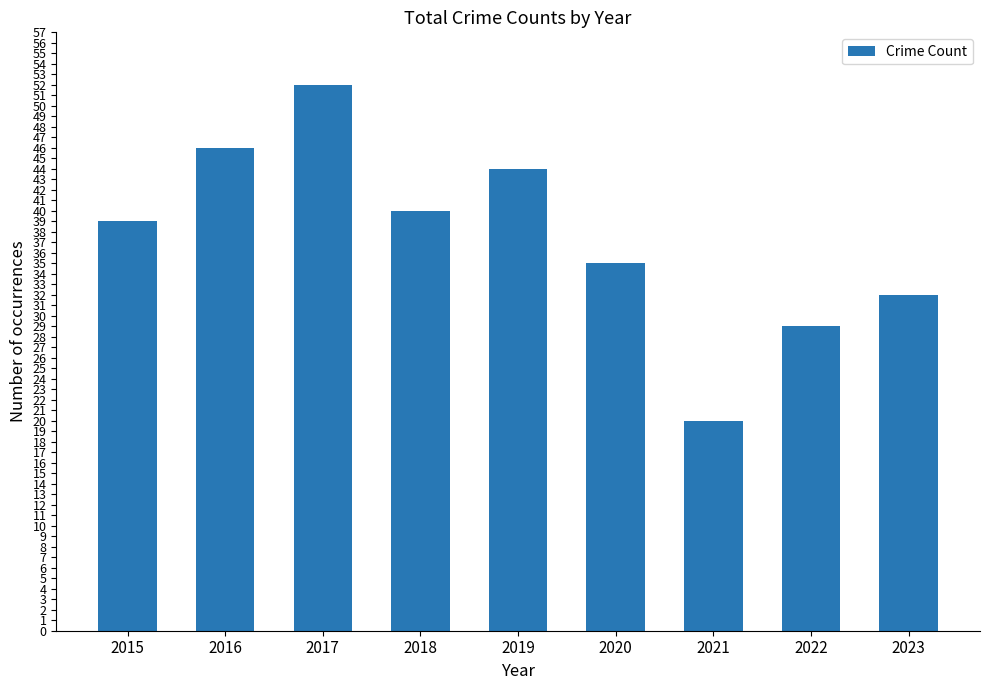

True or false: the data shows 20 at 2021.

True